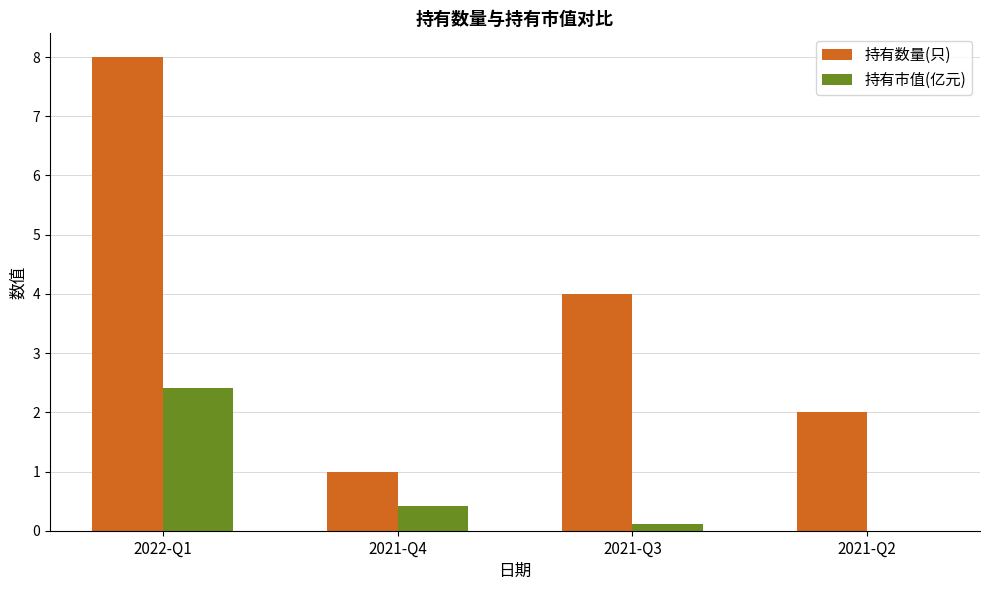

What is the sum of all 持有市值(亿元) values?

2.9